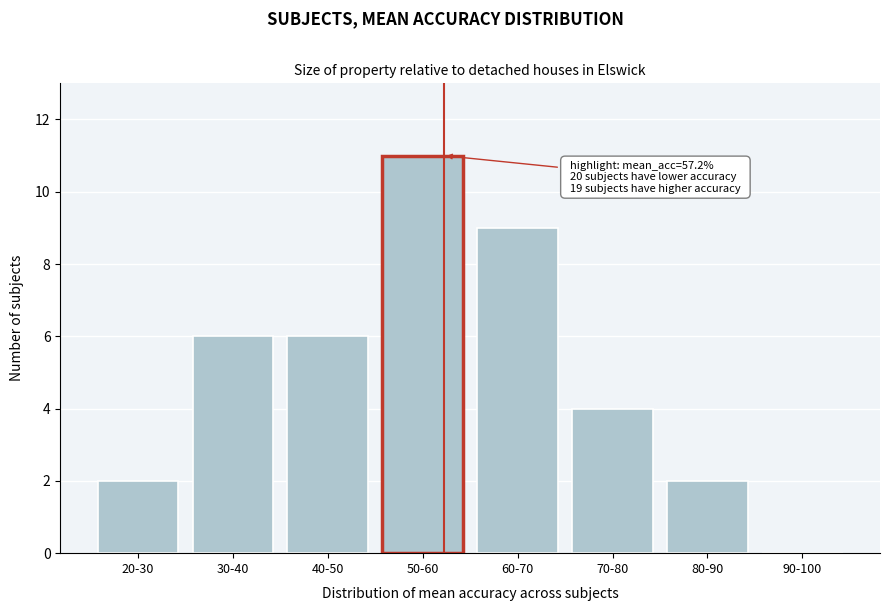

Reading left to right, what are all the values shown in this chart?

20-30=2	30-40=6	40-50=6	50-60=11	60-70=9	70-80=4	80-90=2	90-100=0